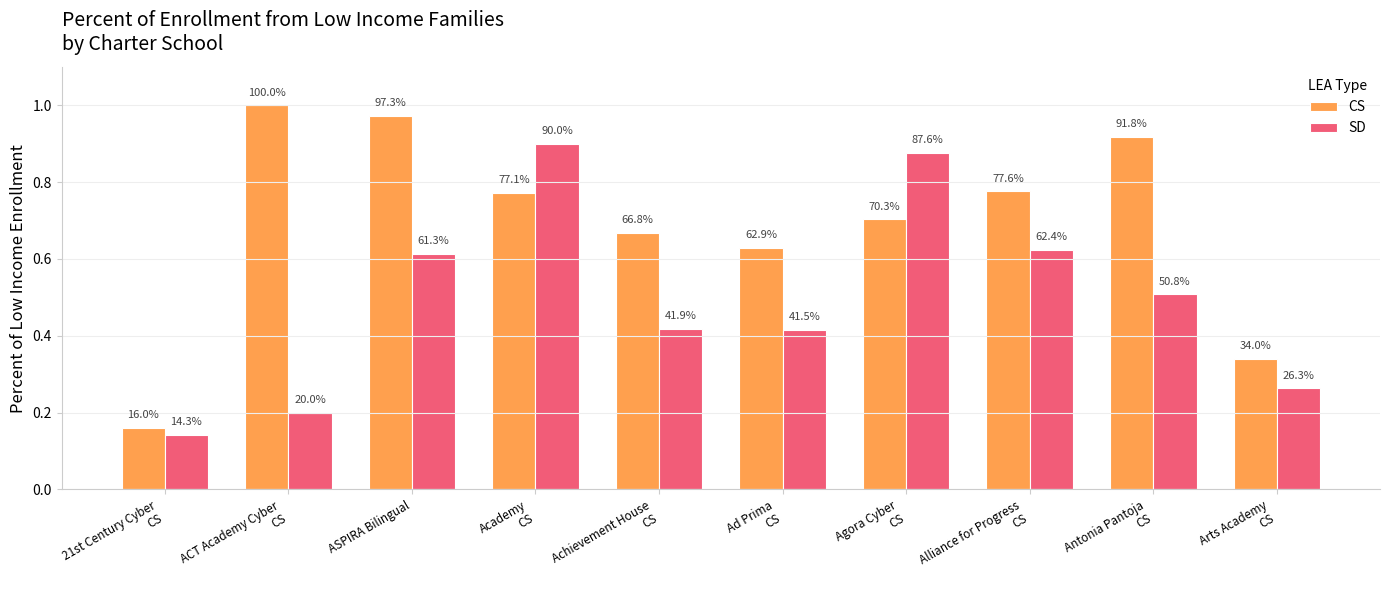

What are all the series names shown in the legend?

CS, SD